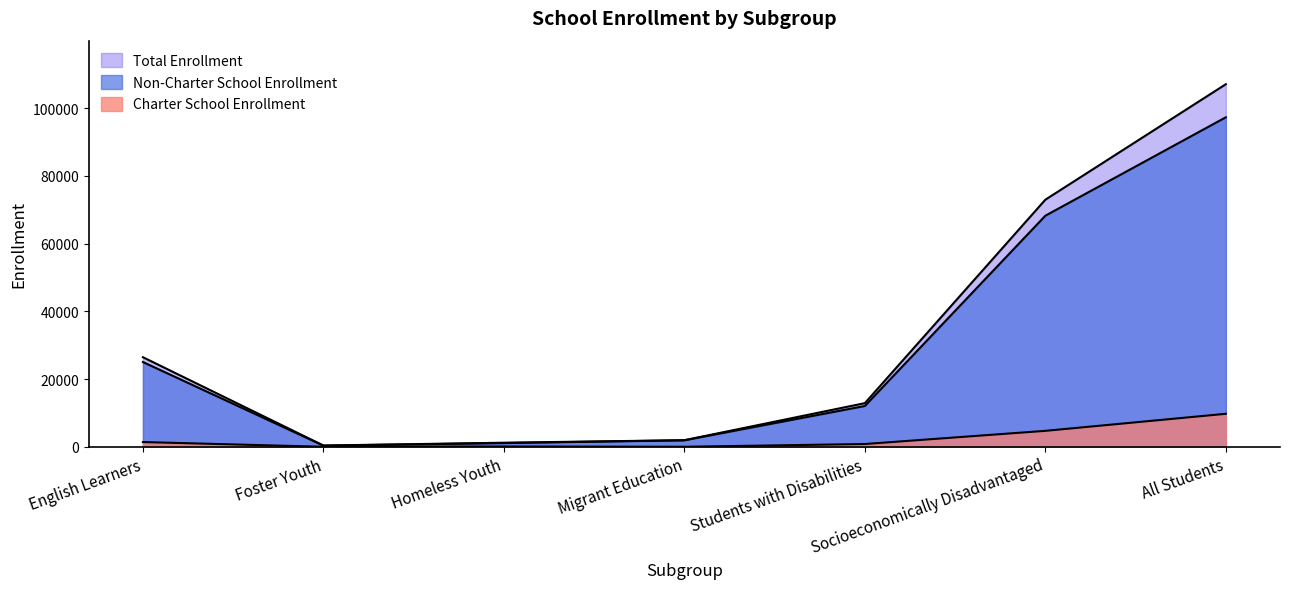

What is the greatest value displayed?

107091